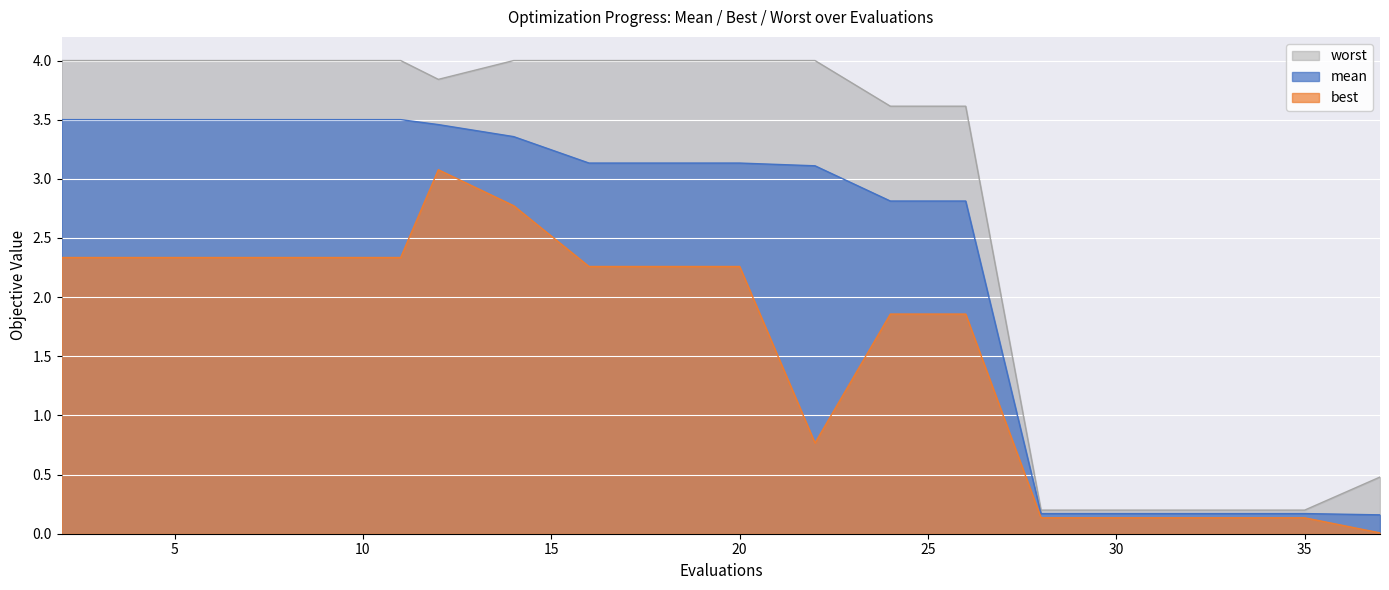

Which has a higher value, 31 or 29?

31